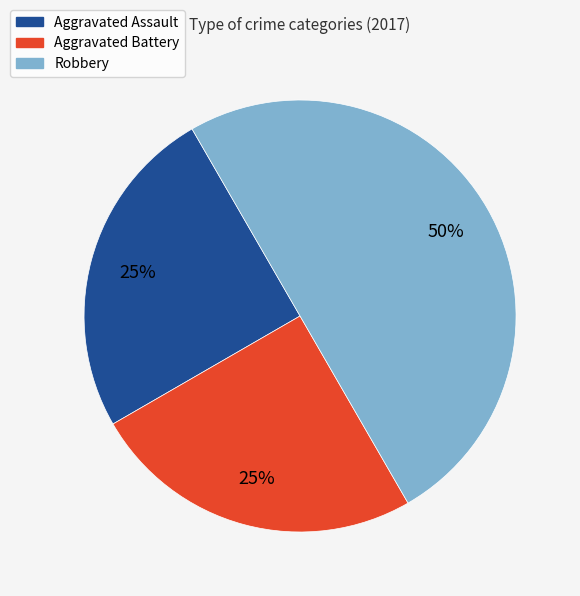

To the nearest percent, what is the difference between the largest and smallest slice percentages?

25%